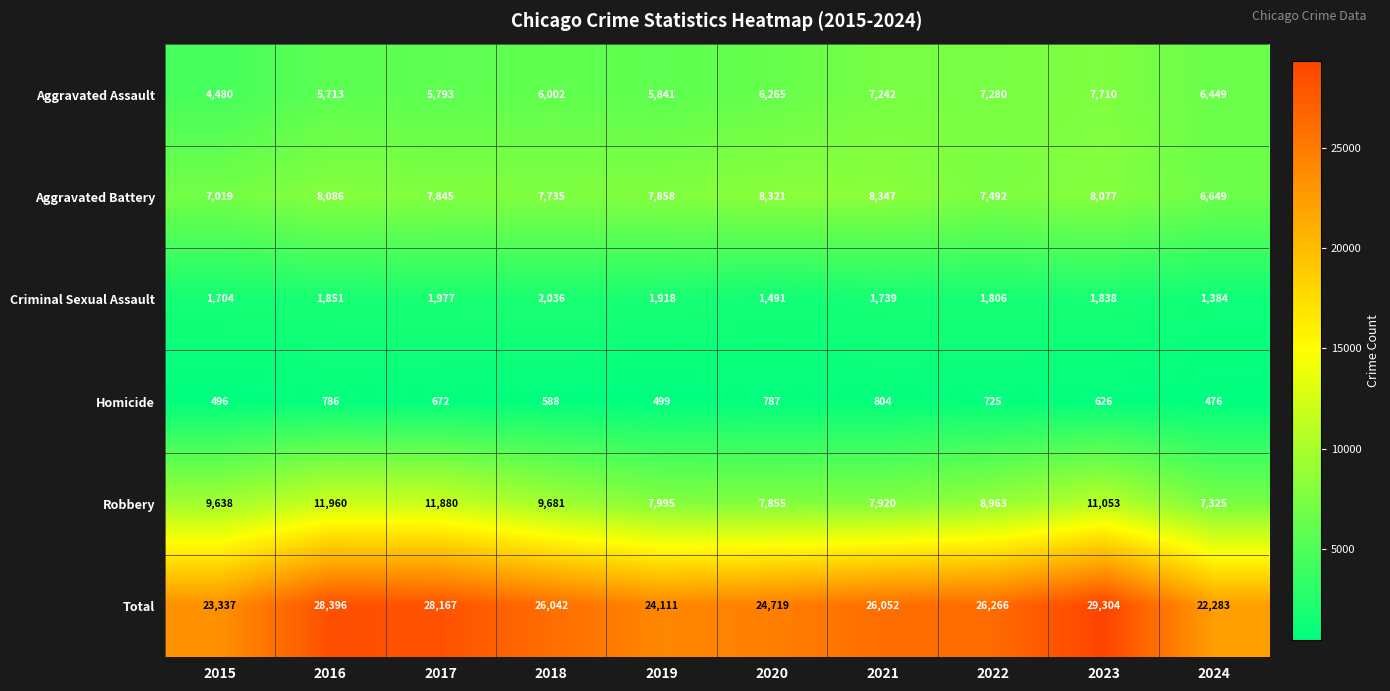

The Robbery series shows 11458 at 2024. True or false?

False